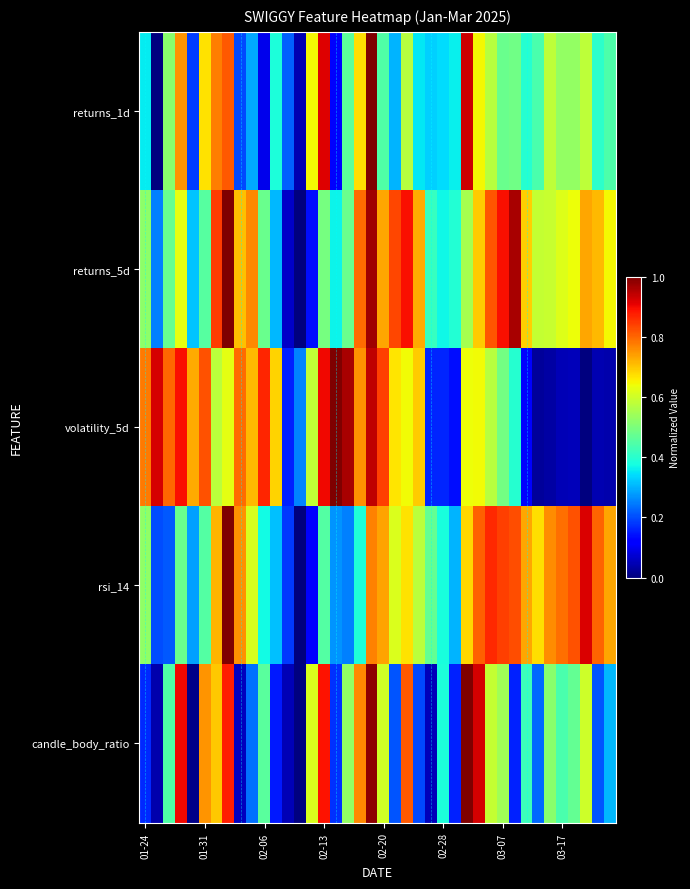

Rank the series by their maximum value, from lowest to highest.

returns_1d, returns_5d, volatility_5d, rsi_14, candle_body_ratio